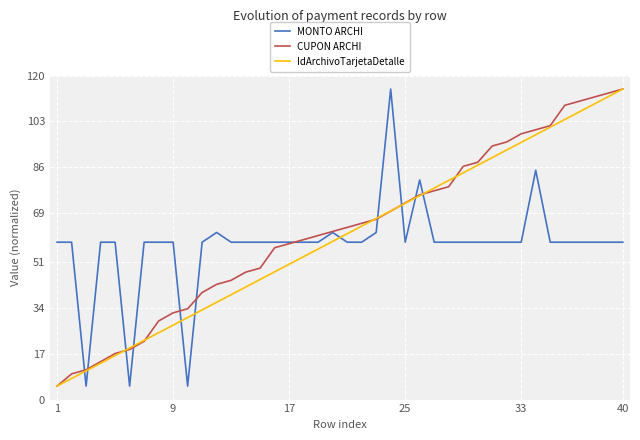

What is the highest value of the CUPON ARCHI series?

115.0